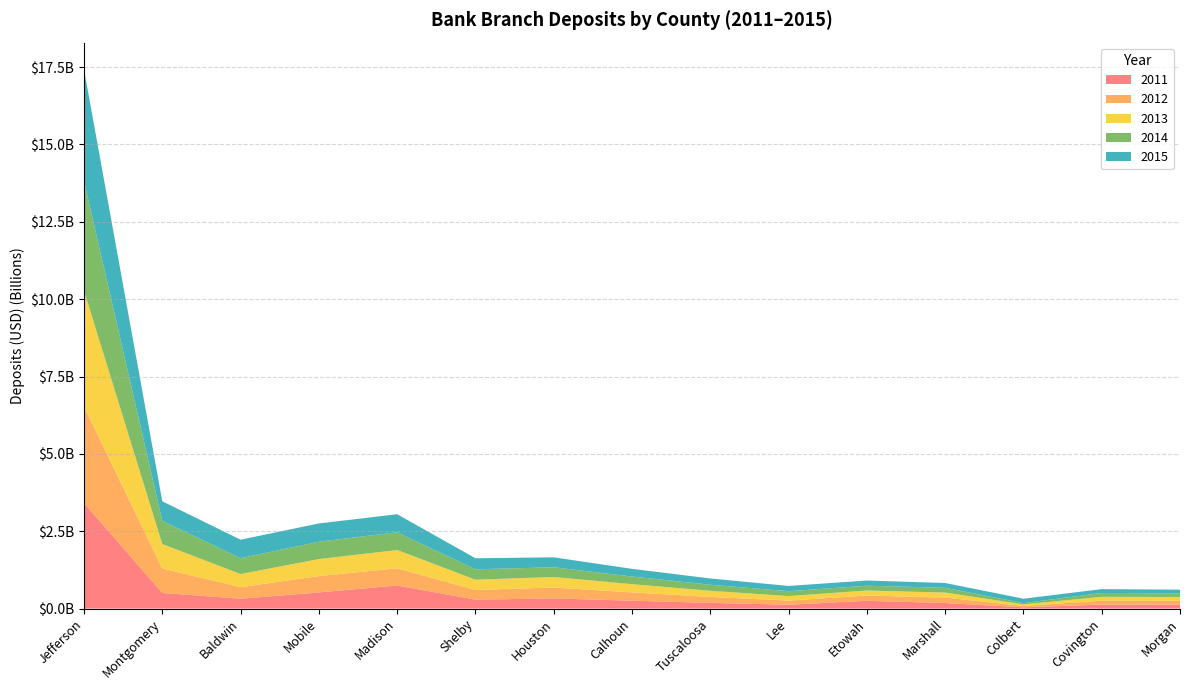

Reading right to left, extract all data points from this chart.

2011: Morgan=130141000	Covington=127990000	Colbert=41912000	Marshall=179661000	Etowah=252786000	Lee=125140000	Tuscaloosa=185902000	Calhoun=255714000	Houston=328039000	Shelby=290076000	Madison=746585000	Mobile=522557000	Baldwin=320033000	Montgomery=505148000	Jefferson=3413877000
2012: Morgan=121882000	Covington=125429000	Colbert=43114000	Marshall=176111000	Etowah=169299000	Lee=133352000	Tuscaloosa=191281000	Calhoun=269067000	Houston=352903000	Shelby=313151000	Madison=555418000	Mobile=528391000	Baldwin=372840000	Montgomery=790677000	Jefferson=3114312000
2013: Morgan=124082000	Covington=126289000	Colbert=51468000	Marshall=162726000	Etowah=161702000	Lee=146789000	Tuscaloosa=197765000	Calhoun=264203000	Houston=340225000	Shelby=329917000	Madison=591584000	Mobile=549058000	Baldwin=423493000	Montgomery=789293000	Jefferson=3744622000
2014: Morgan=118202000	Covington=124501000	Colbert=40568000	Marshall=152861000	Etowah=154895000	Lee=157374000	Tuscaloosa=195727000	Calhoun=247995000	Houston=313812000	Shelby=336300000	Madison=572794000	Mobile=561541000	Baldwin=512559000	Montgomery=747173000	Jefferson=3539231000
2015: Morgan=116730000	Covington=124690000	Colbert=142589000	Marshall=155368000	Etowah=167856000	Lee=168938000	Tuscaloosa=202496000	Calhoun=247844000	Houston=321048000	Shelby=356964000	Madison=583193000	Mobile=590060000	Baldwin=597278000	Montgomery=634254000	Jefferson=3609180000